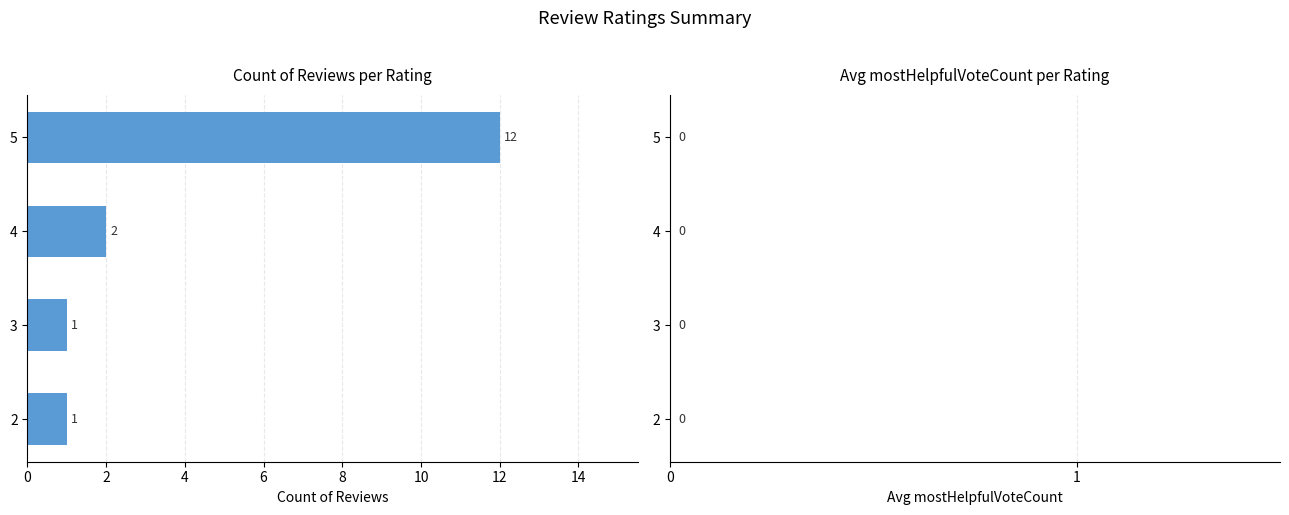

Reading bottom to top, what are all the values shown in this chart?

2=1	3=1	4=2	5=12